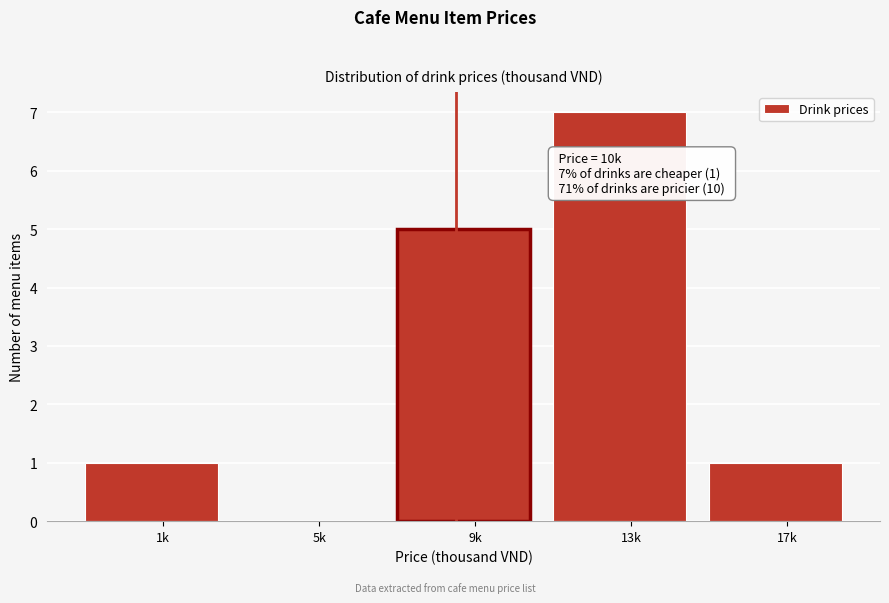

Reading left to right, what are all the values shown in this chart?

1k=1	5k=0	9k=5	13k=7	17k=1